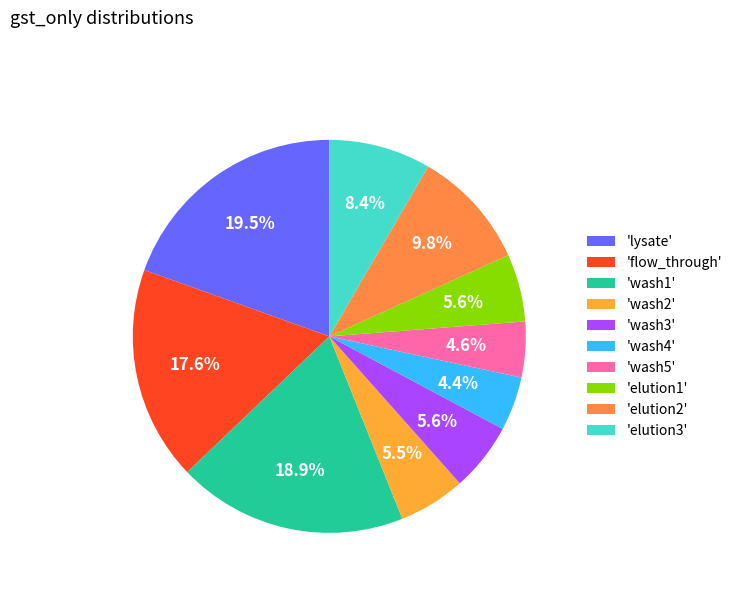

How many slices are in this pie chart?

10